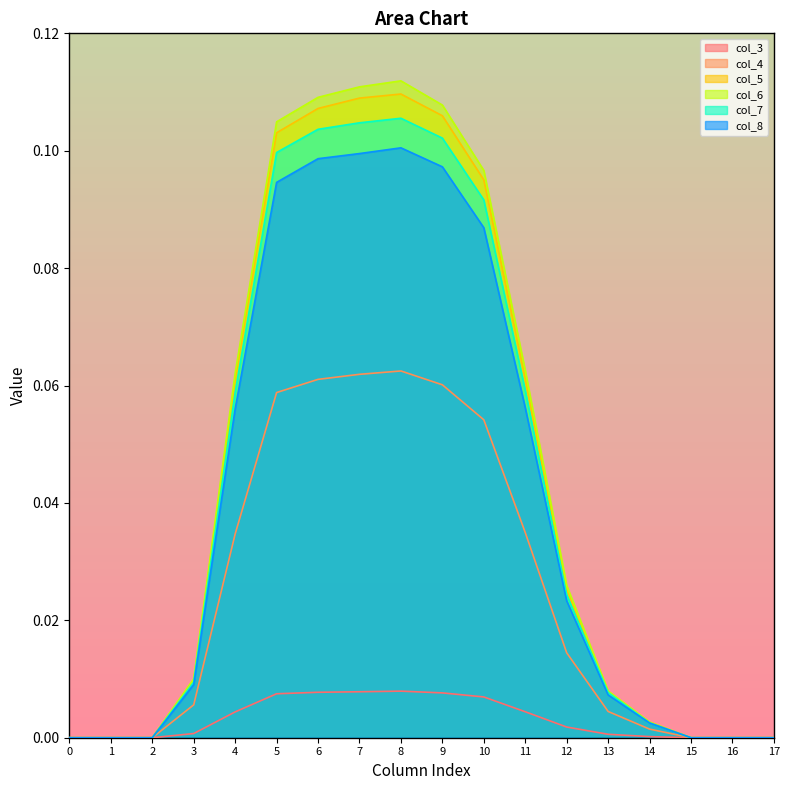

The col_4 series shows 0.0 at 1. True or false?

True